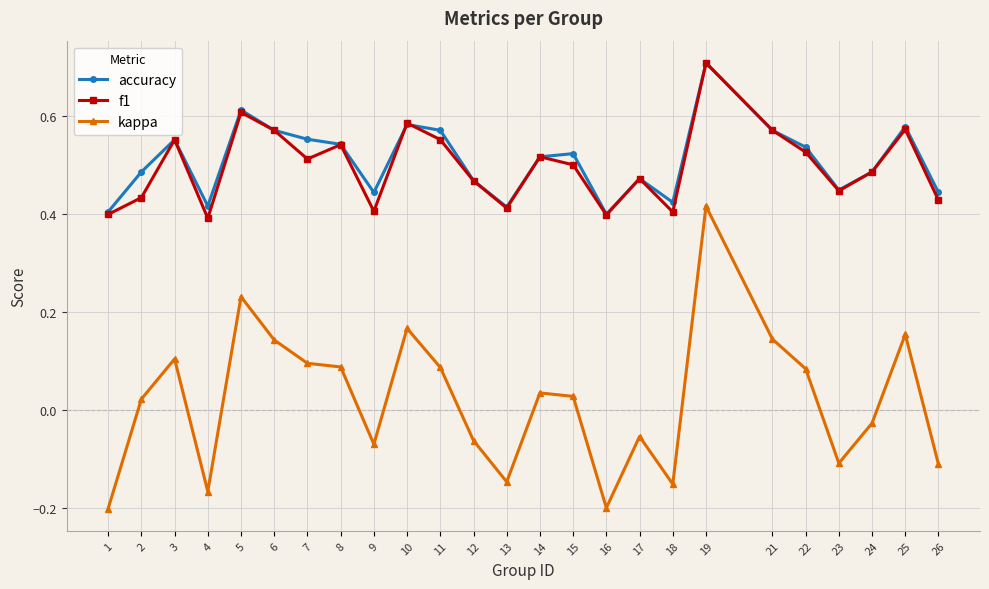

Which category has the highest value in the accuracy series?

19